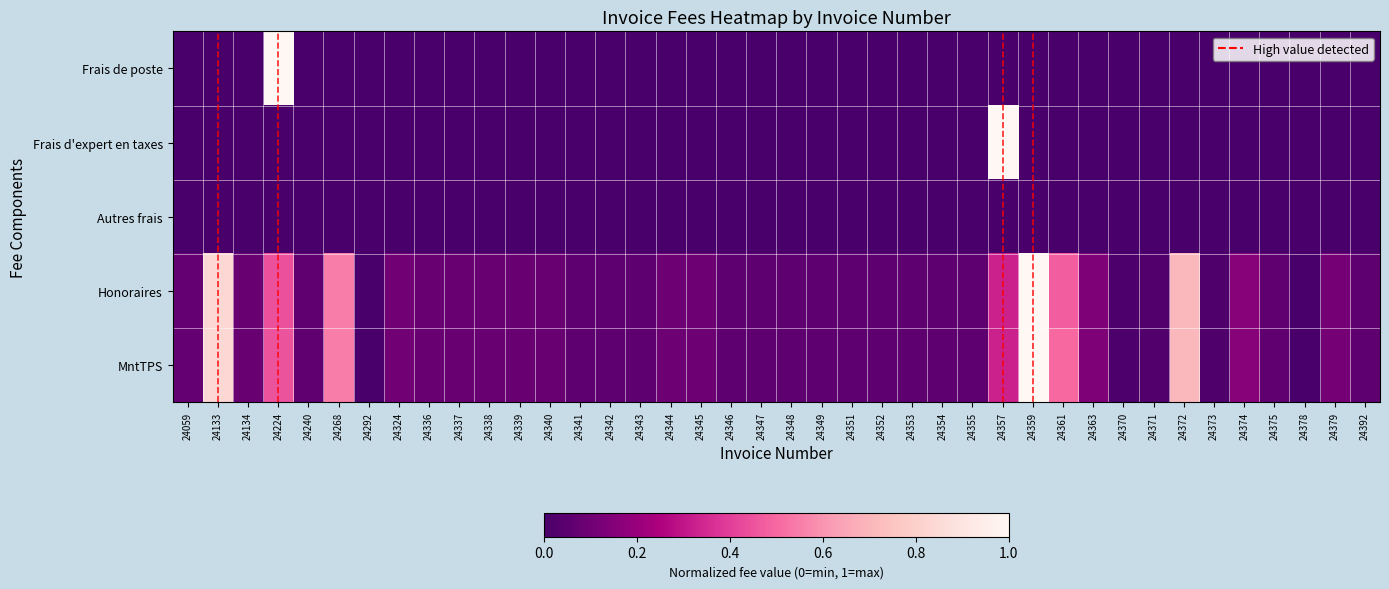

Between 24345 and 24347, which series saw the biggest shift?

Honoraires